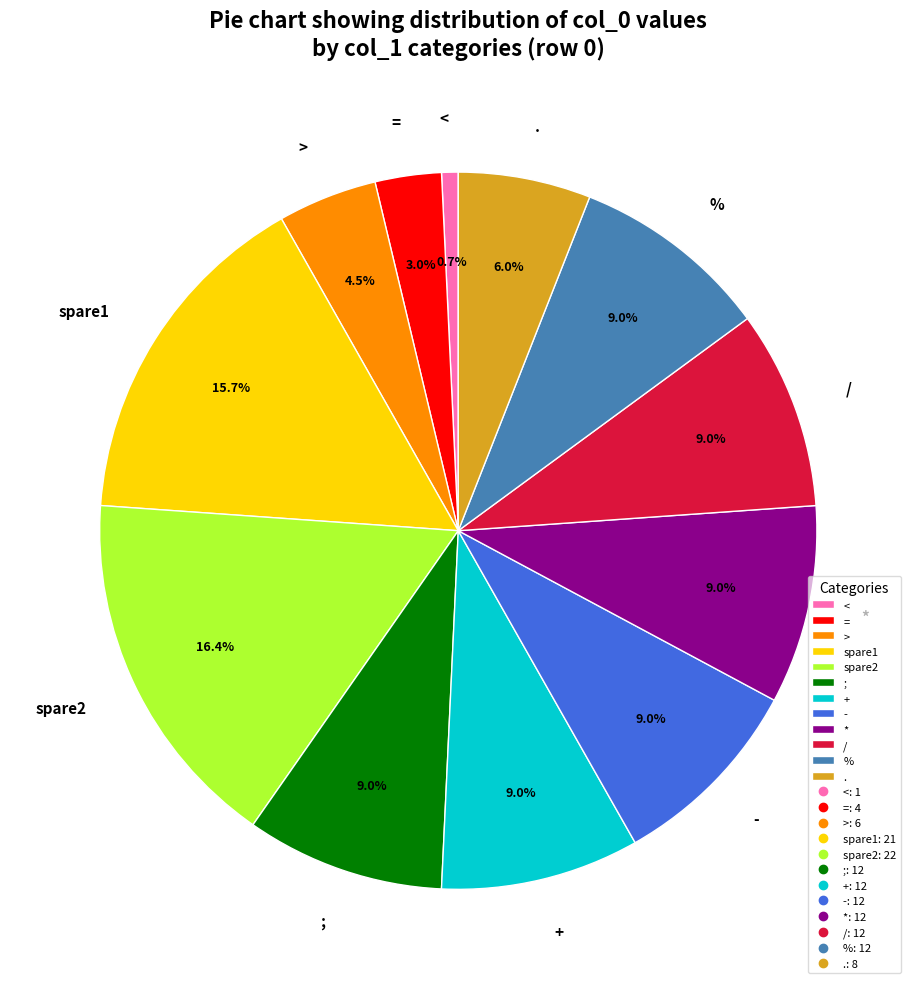

Which has a higher value, = or >?

>